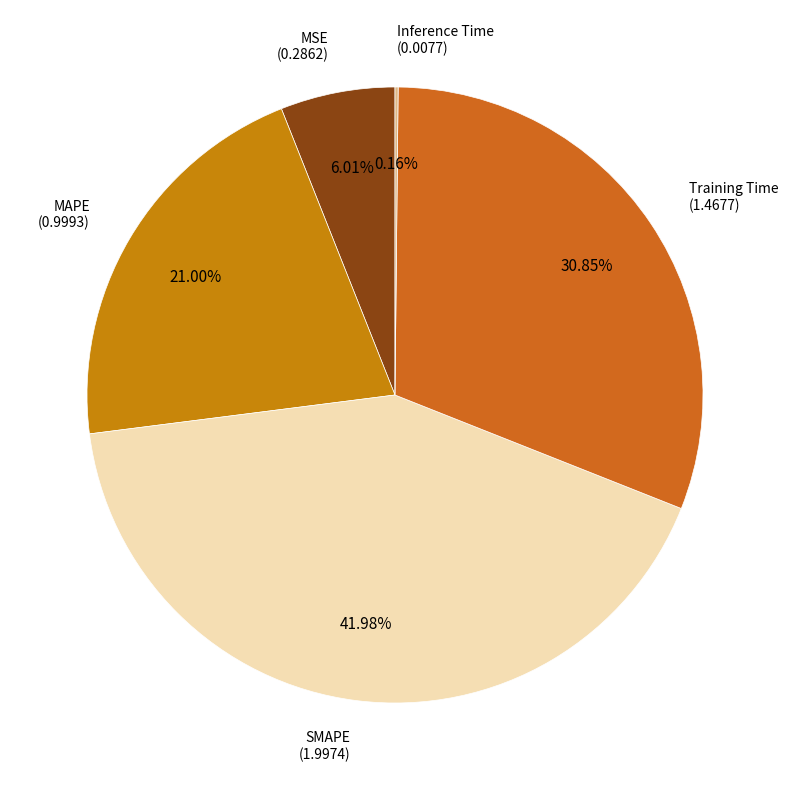

Is there a majority slice in this chart?

No